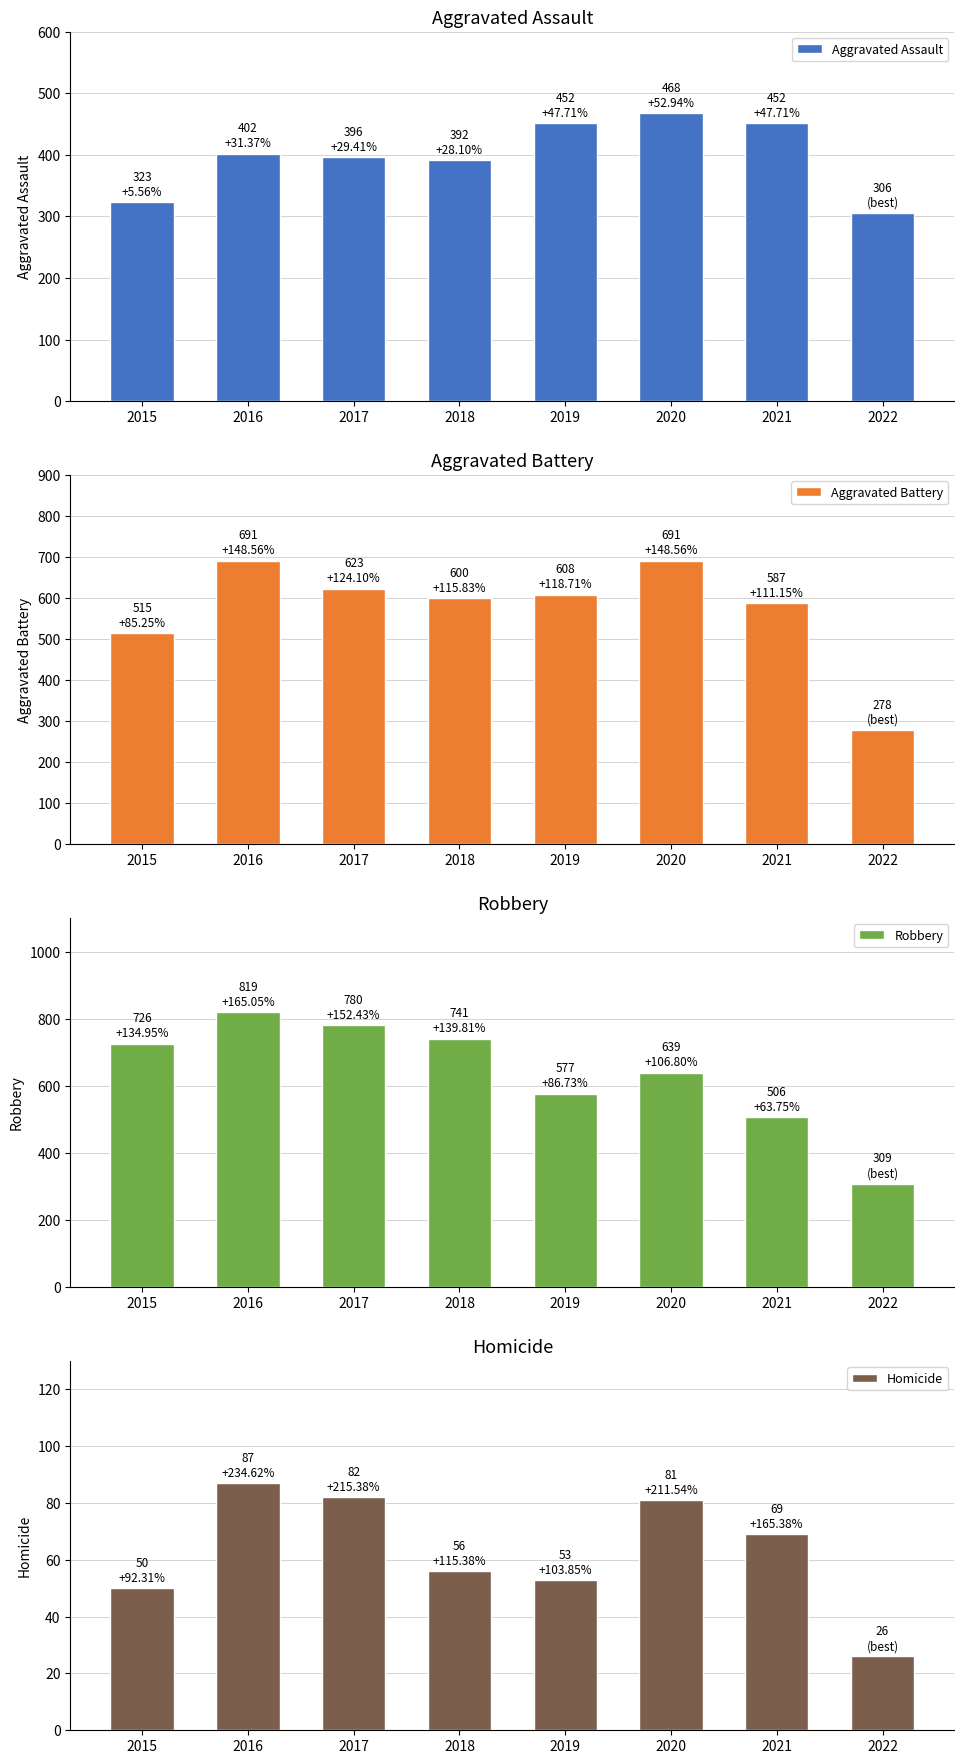

At which label is Robbery closest to 564?

2019